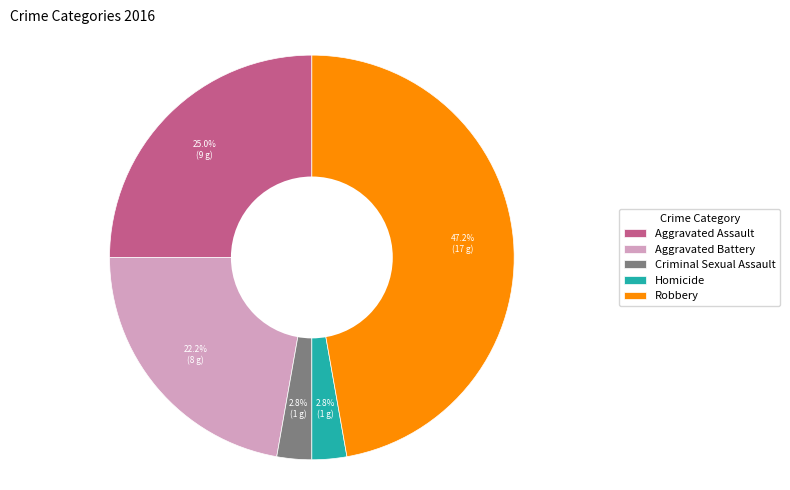

What percentage is NOT represented by Aggravated Assault?

75.0%